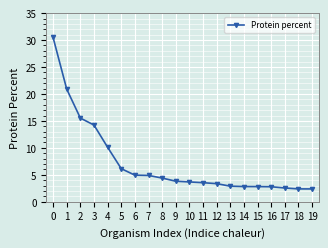

True or false: the data shows 3.7 at 10.

True